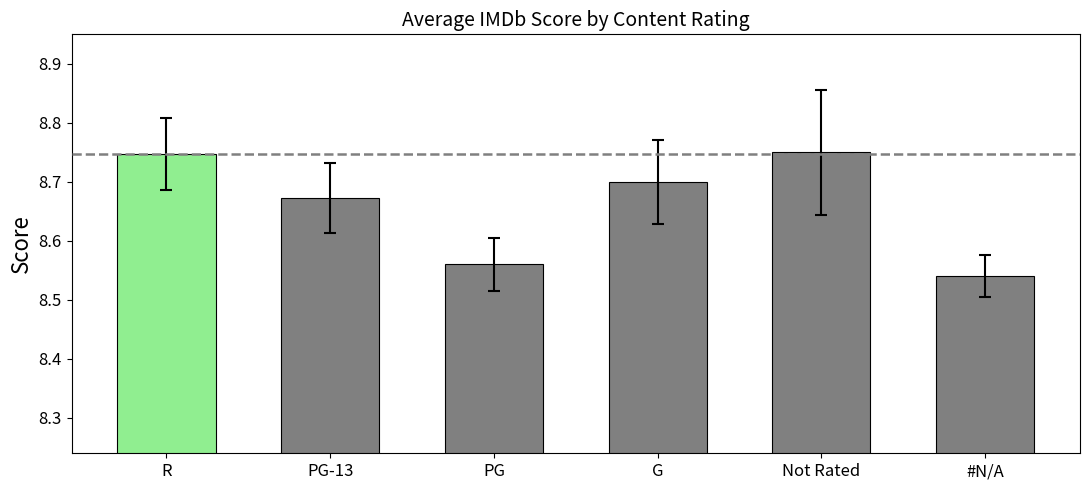

What is the sum of the values at PG-13 and Not Rated?

17.4